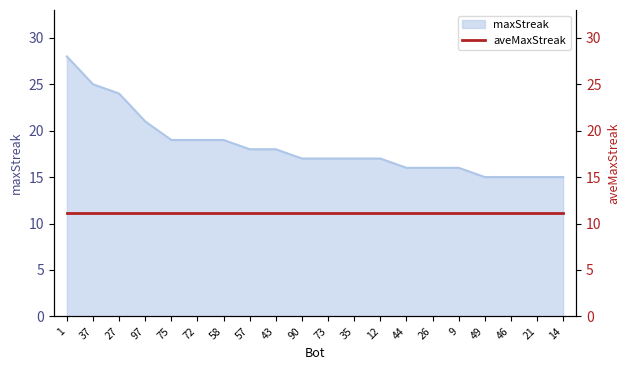

Is it true that the value at 90 is 17?

True